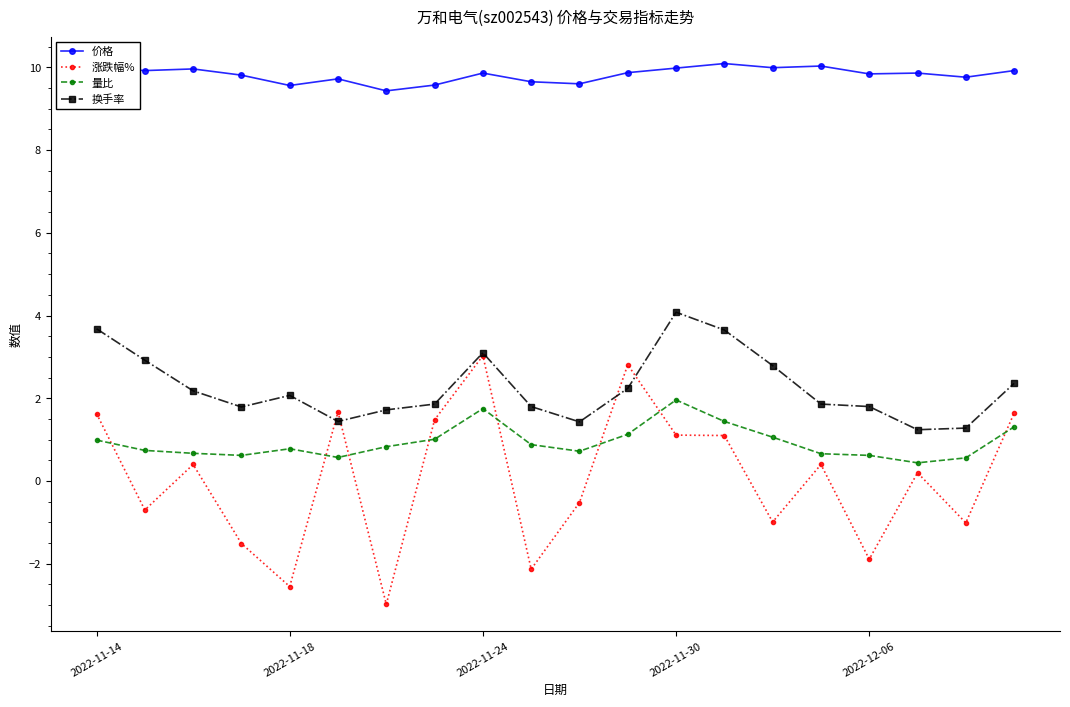

What is the value of the 涨跌幅% point at the 10th from the left?

-2.1